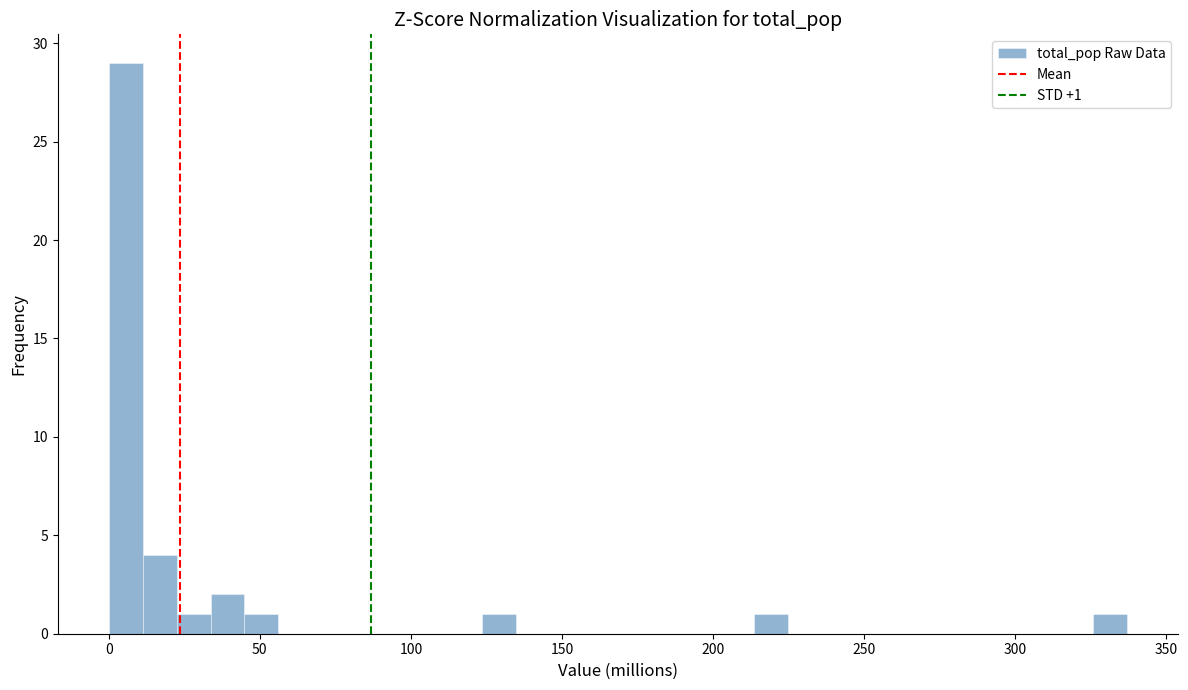

Around what value on the x-axis is the tallest bar? Give the approximate position of its centre, as read against the axis.

5